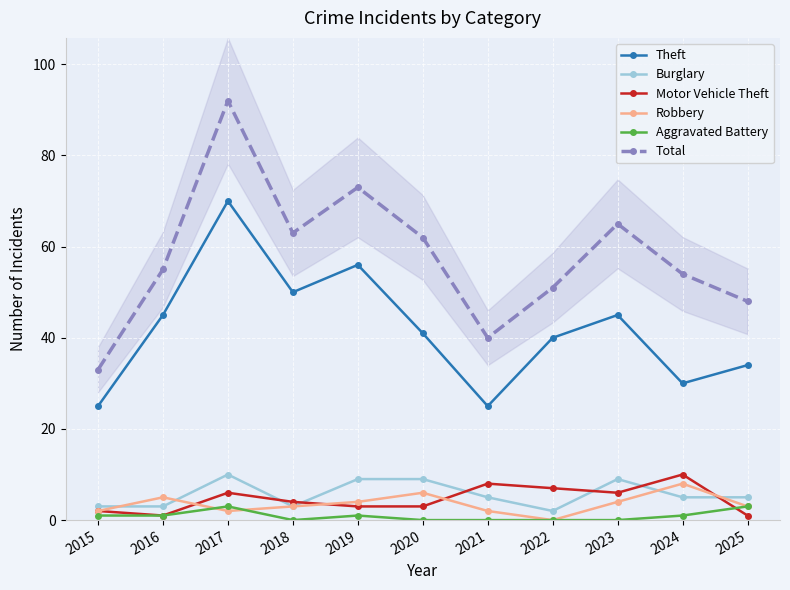

Is this an area chart (filled region under the line)?

No